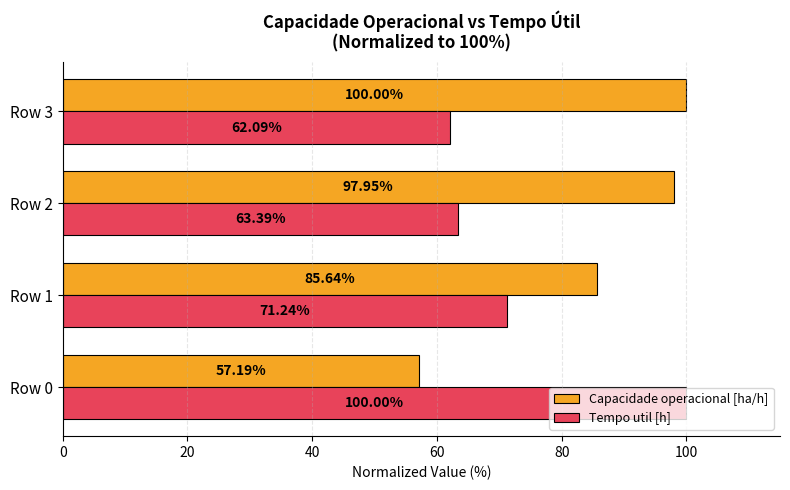

Between Row 0 and Row 1, which series saw the biggest shift?

Tempo util [h]